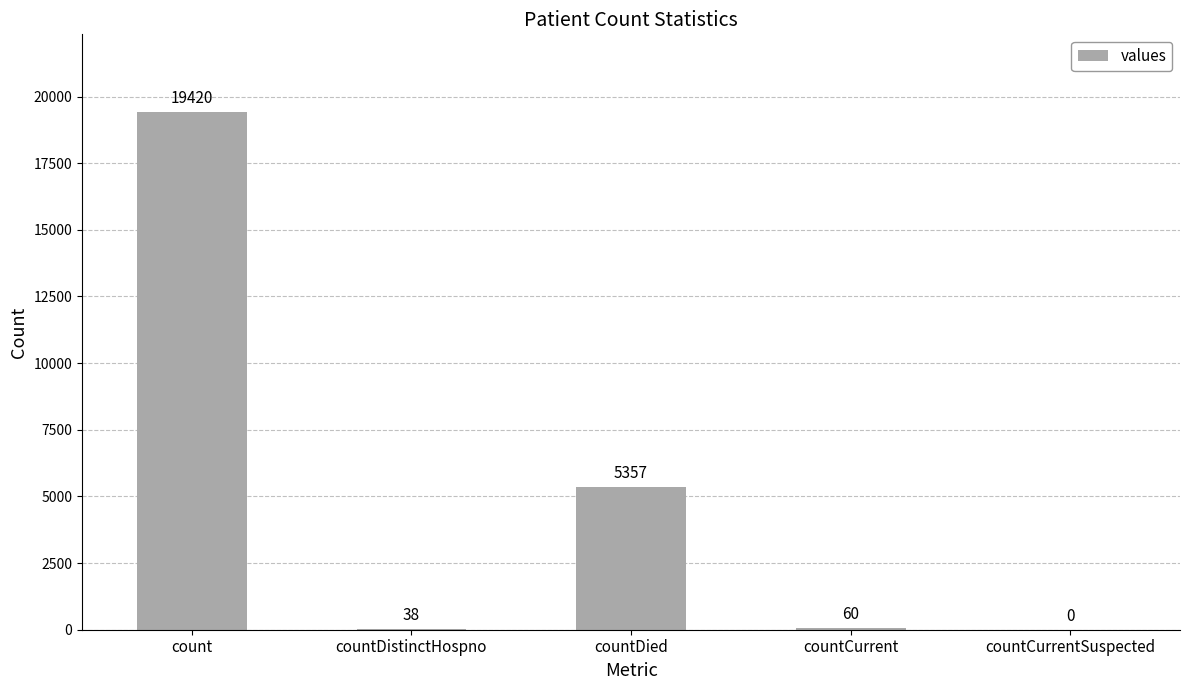

What is the sum of the values at countDied and countCurrentSuspected?

5357